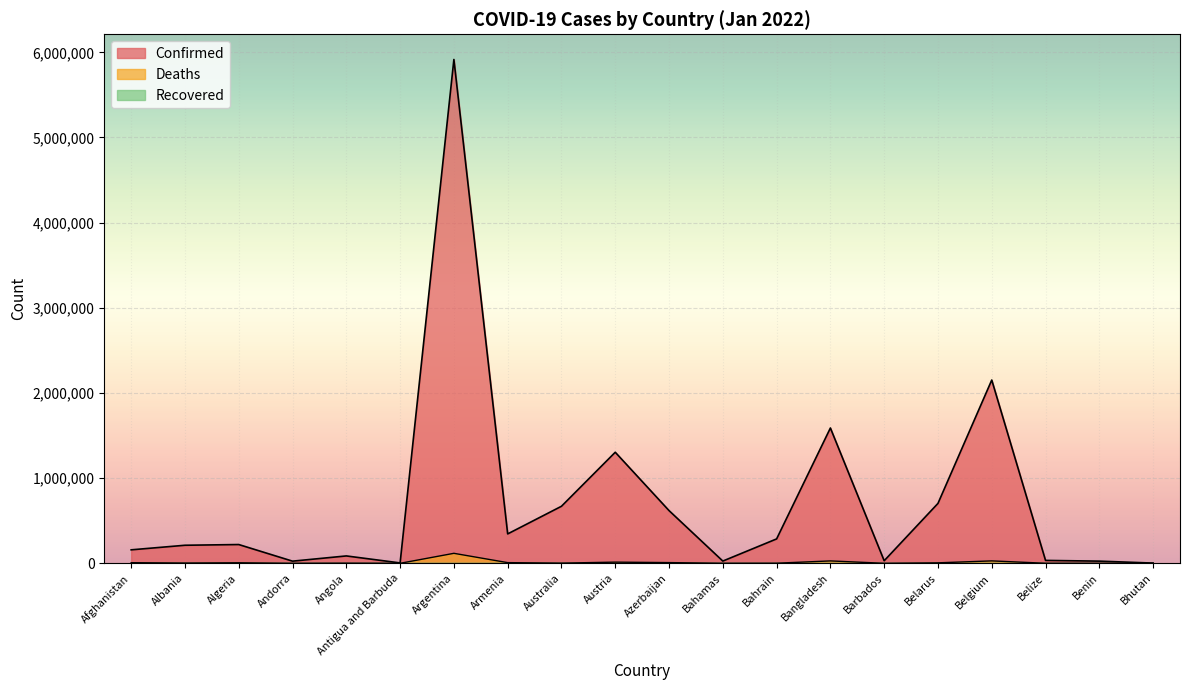

What is the average value of the Confirmed series?

720520